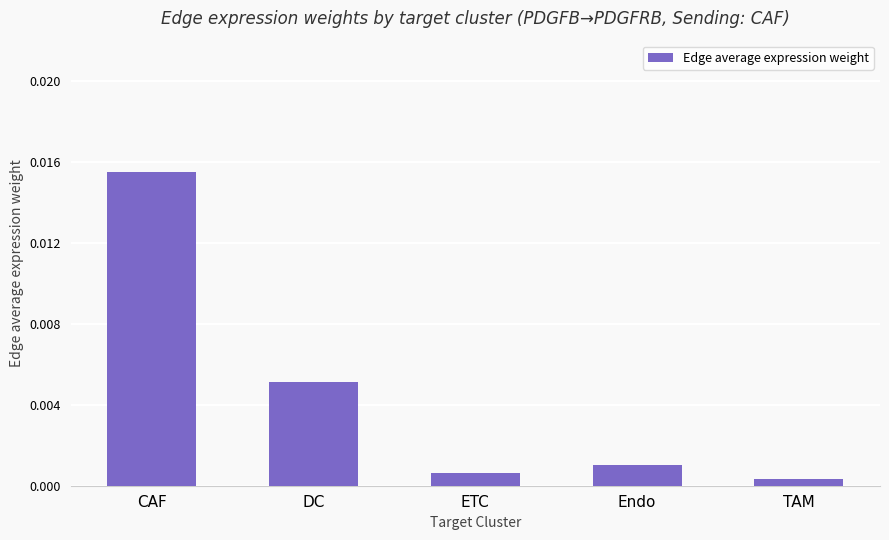

Which label corresponds to the largest value in the chart?

CAF